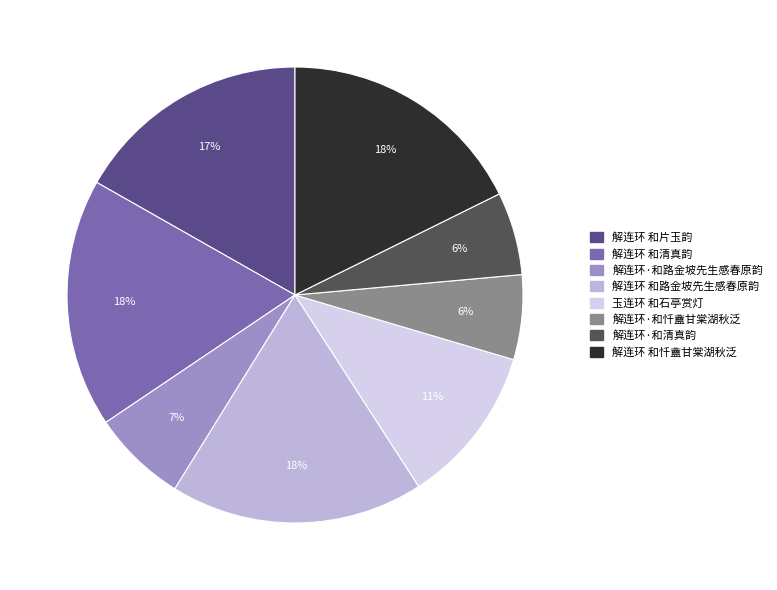

Does 解连环·和路金坡先生感春原韵 account for over 50% of the chart?

No